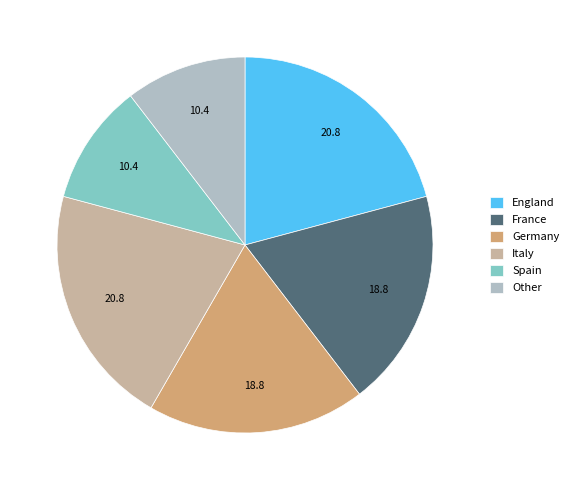

Approximately how many times larger is the value at France compared to Germany?

1.0